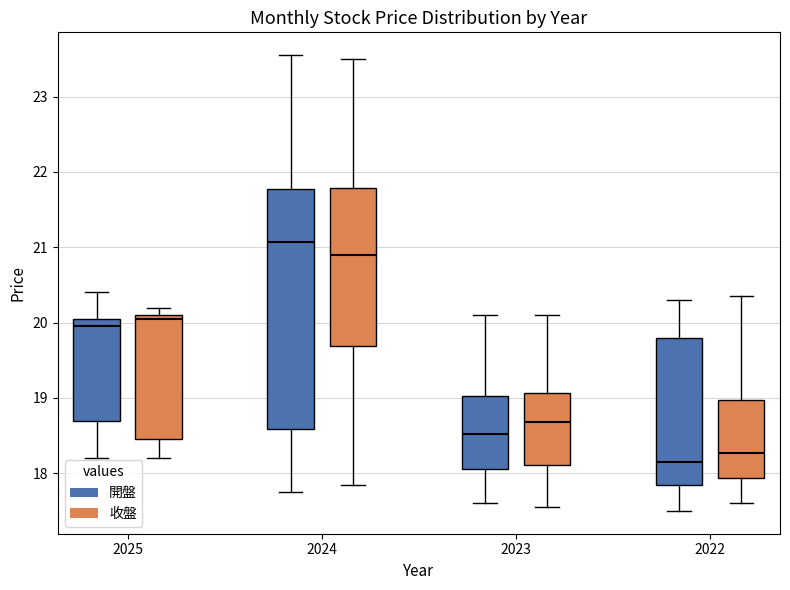

Where does the lower whisker of the box for 2025 (收盤) end on the y-axis? The values are not printed on the chart, so give them approximately, as read against the axis.

18.2